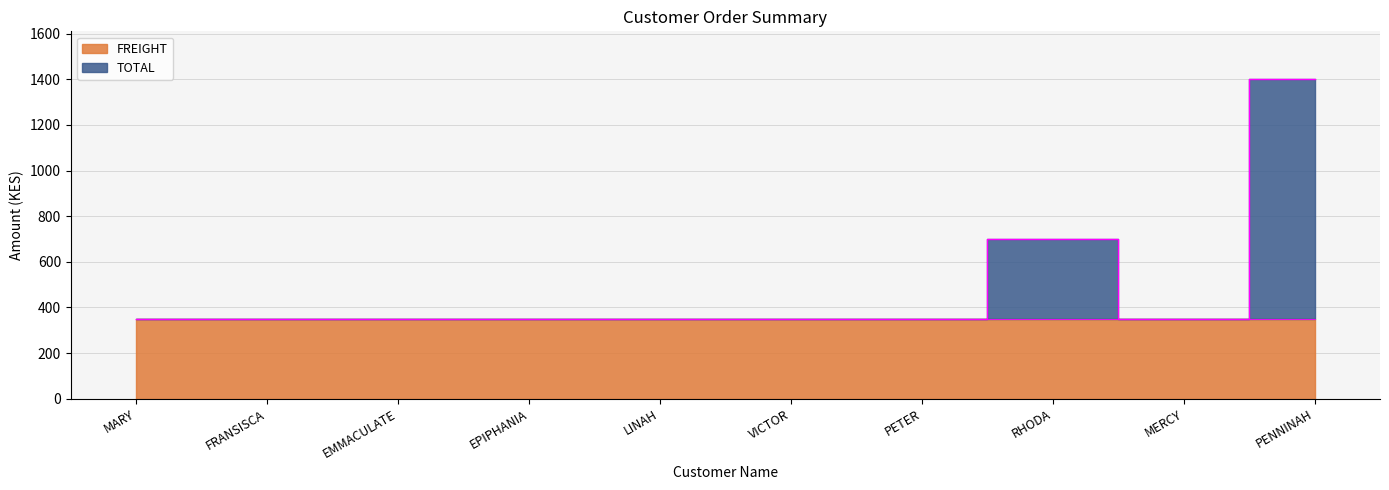

How many points are lower than both their immediate neighbors (excluding endpoints)?

1